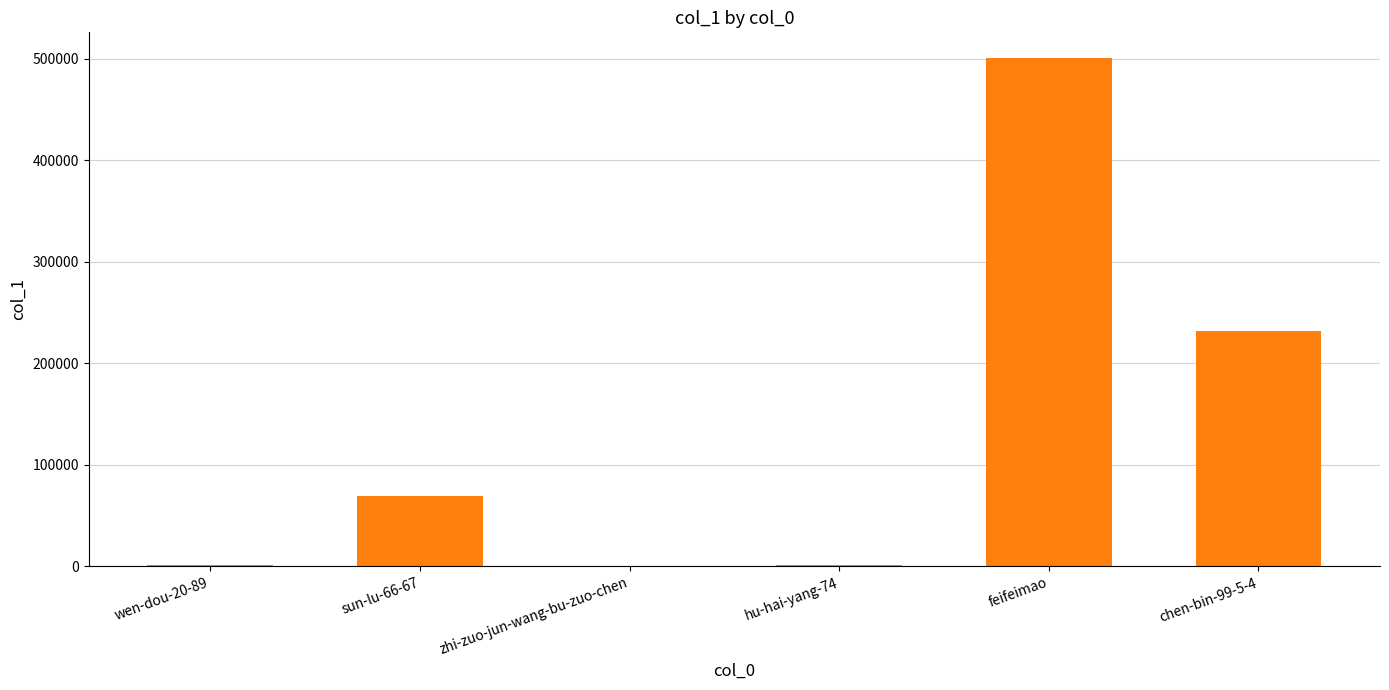

The value at sun-lu-66-67 is 35495. True or false?

False